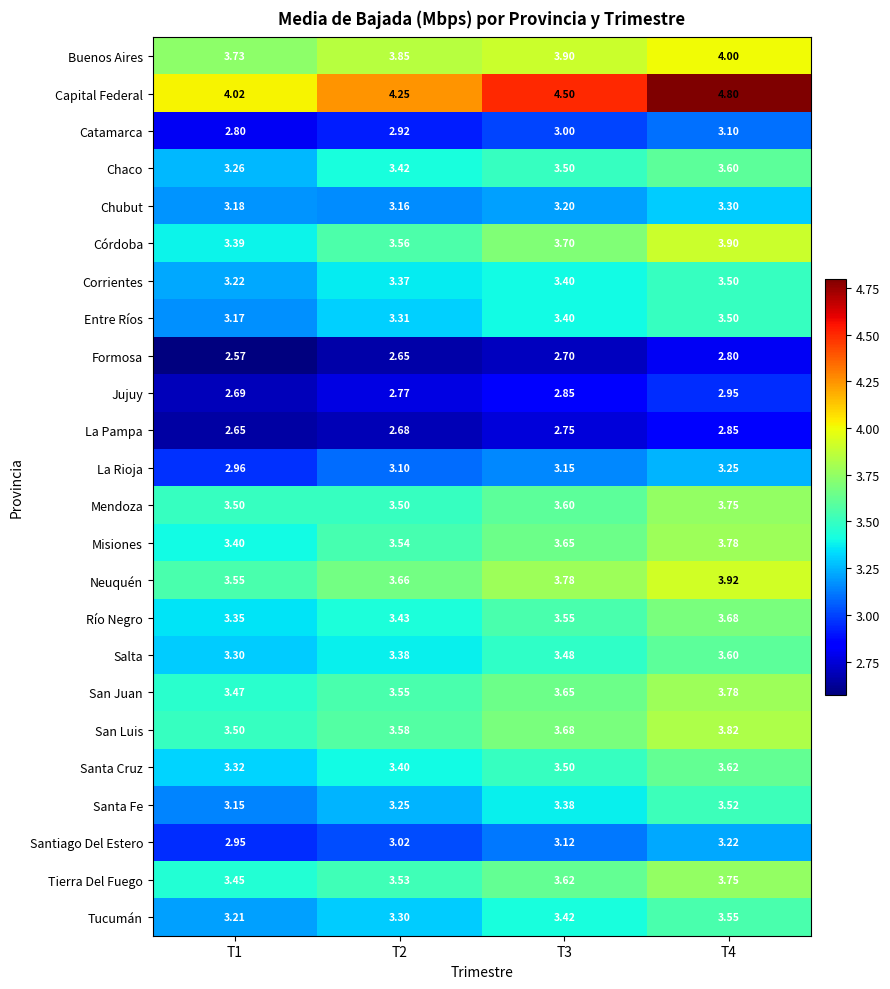

Which series changed the most between T1 and T2?

Capital Federal